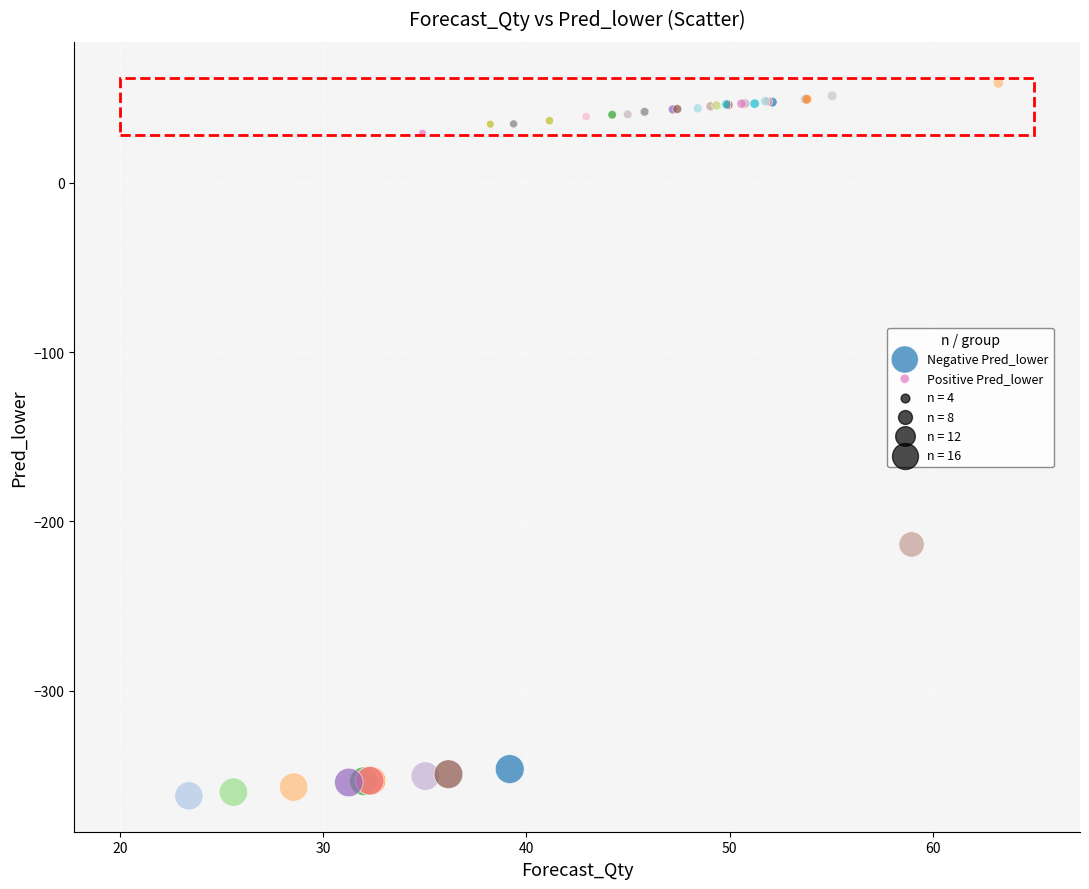

Which series has the widest spread of Y values?

Negative Pred_lower